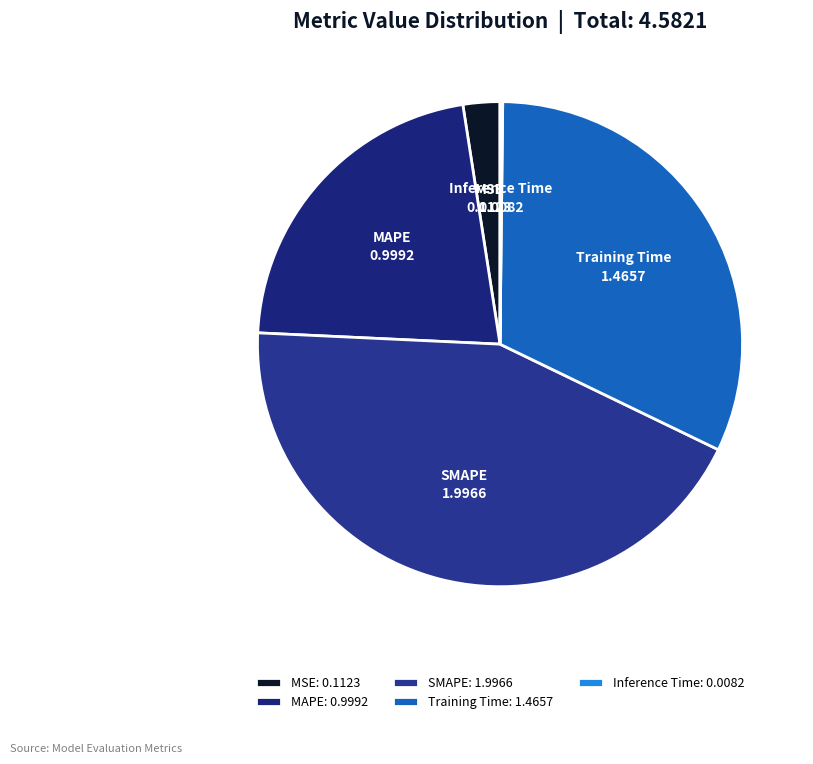

Is there any slice that represents more than half of the pie?

No